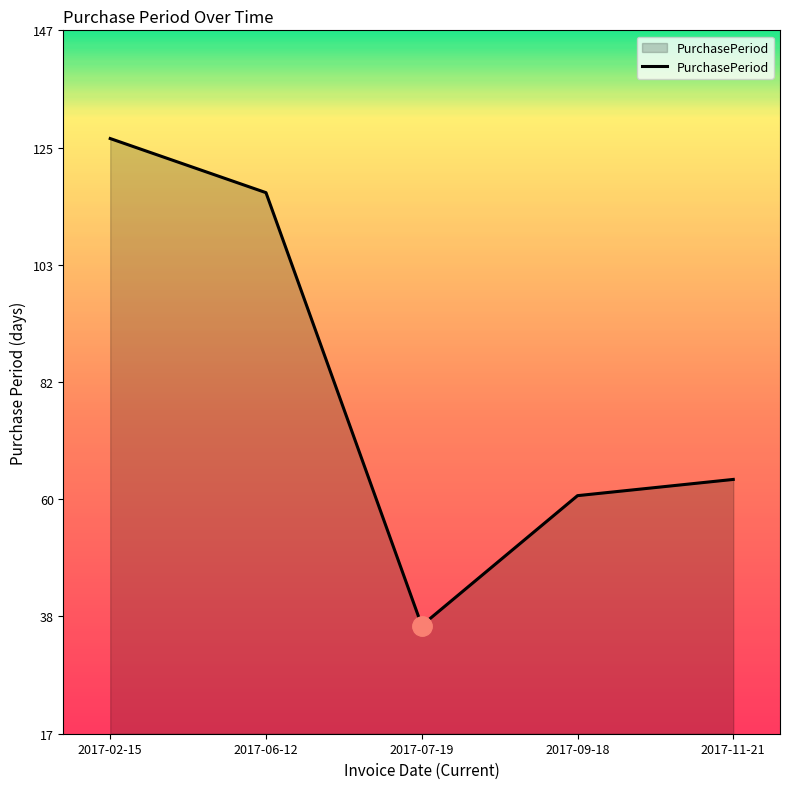

How many lines are shown in the chart?

1